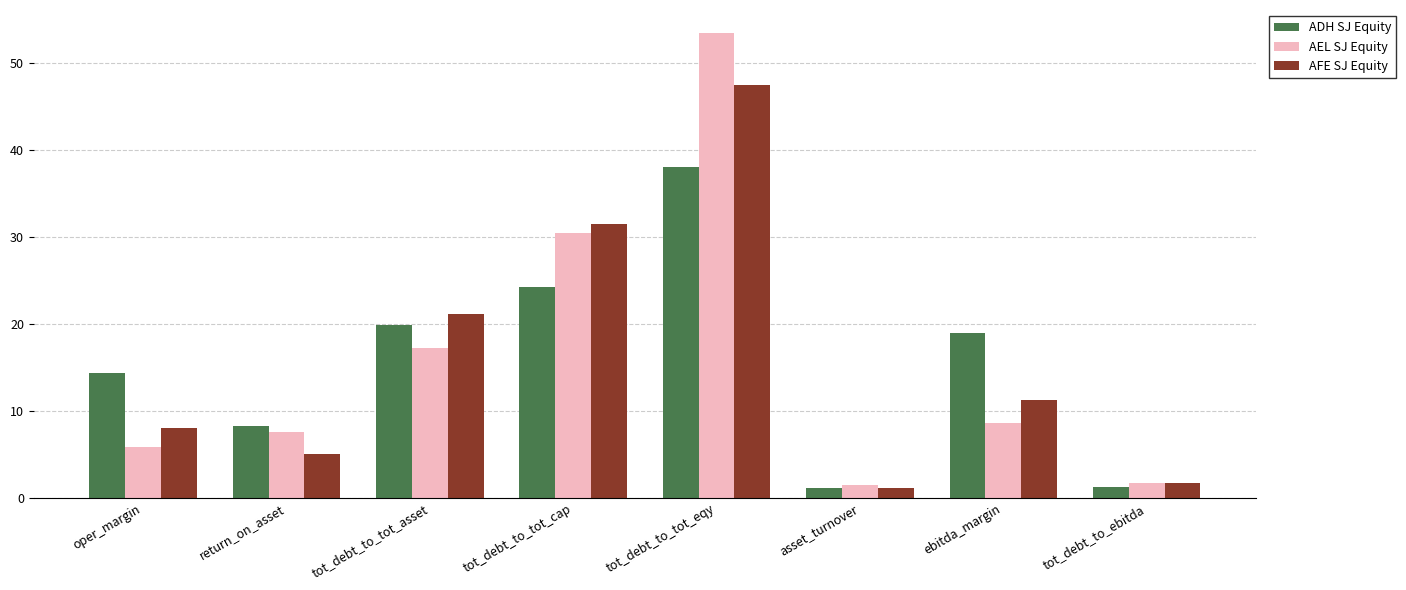

What are all the series names shown in the legend?

ADH SJ Equity, AEL SJ Equity, AFE SJ Equity